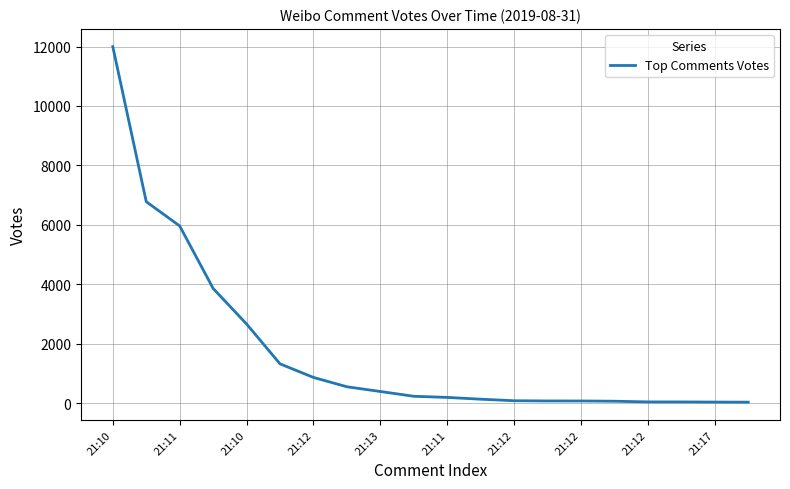

What is the maximum value shown in the chart?

11996